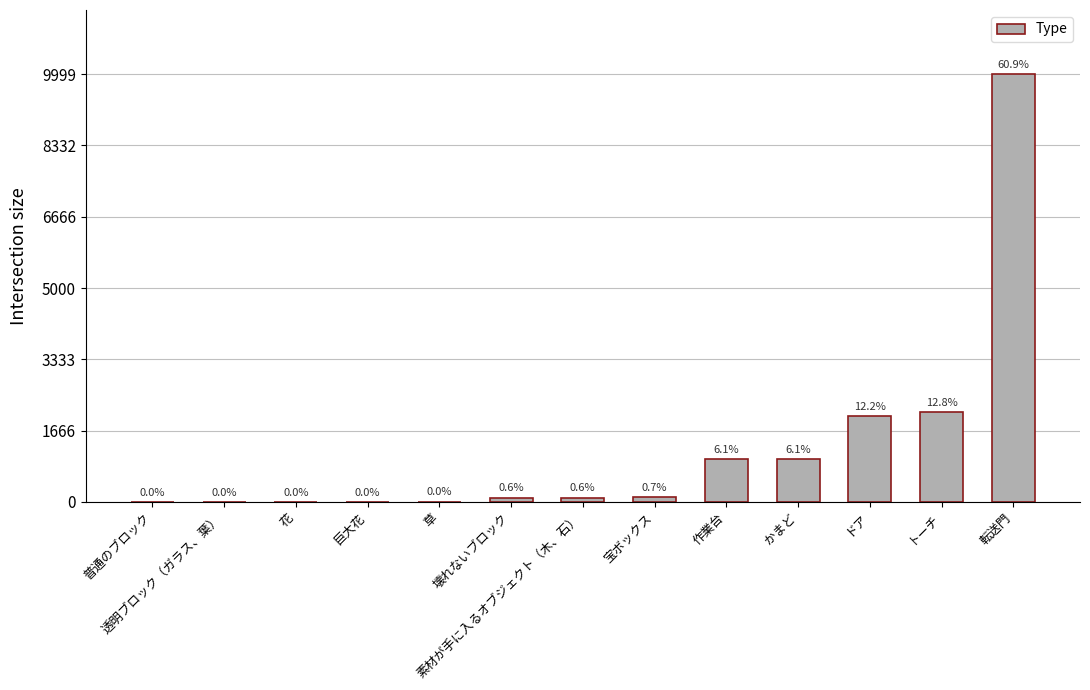

Approximately how many times larger is the value at 草 compared to 透明ブロック（ガラス、葉）?

2.5